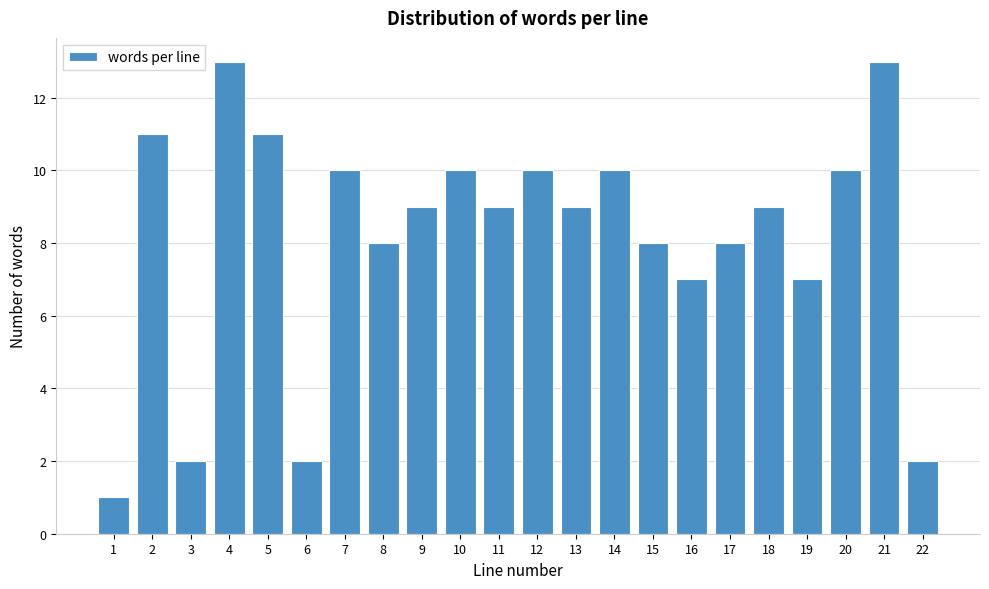

Reading right to left, transcribe all the data shown in this chart.

22=2	21=13	20=10	19=7	18=9	17=8	16=7	15=8	14=10	13=9	12=10	11=9	10=10	9=9	8=8	7=10	6=2	5=11	4=13	3=2	2=11	1=1